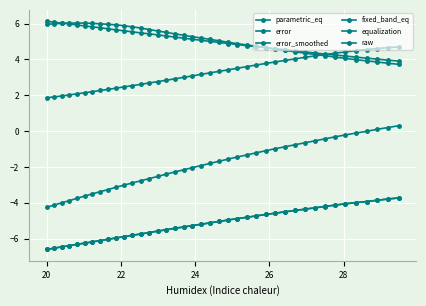

Reading left to right, list all the values displayed in this chart.

parametric_eq: 6.1	6.1	6.0	6.0	5.9	5.9	5.8	5.8	5.7	5.7	5.6	5.5	5.5	5.4	5.4	5.3	5.2	5.2	5.1	5.1	5.0	5.0	4.9	4.8	4.8	4.7	4.7	4.6	4.5	4.5	4.4	4.4	4.3	4.2	4.2	4.1	4.1	4.0	4.0	3.9
error: -6.6	-6.5	-6.5	-6.4	-6.3	-6.3	-6.2	-6.1	-6.0	-6.0	-5.9	-5.8	-5.7	-5.7	-5.6	-5.5	-5.4	-5.3	-5.3	-5.2	-5.1	-5.0	-5.0	-4.9	-4.8	-4.7	-4.7	-4.6	-4.5	-4.4	-4.4	-4.3	-4.2	-4.1	-4.0	-4.0	-3.9	-3.9	-3.8	-3.7
error_smoothed: -6.6	-6.5	-6.5	-6.4	-6.3	-6.2	-6.2	-6.1	-6.0	-6.0	-5.9	-5.8	-5.7	-5.7	-5.6	-5.5	-5.4	-5.3	-5.3	-5.2	-5.1	-5.0	-5.0	-4.9	-4.8	-4.7	-4.7	-4.6	-4.5	-4.4	-4.3	-4.3	-4.2	-4.1	-4.1	-4.0	-3.9	-3.9	-3.8	-3.7
fixed_band_eq: 1.9	1.9	2.0	2.0	2.1	2.1	2.2	2.3	2.3	2.4	2.5	2.5	2.6	2.7	2.8	2.8	2.9	3.0	3.1	3.2	3.2	3.3	3.4	3.5	3.6	3.7	3.8	3.9	4.0	4.0	4.1	4.2	4.3	4.3	4.4	4.5	4.5	4.6	4.7	4.7
equalization: 6.0	6.0	6.0	6.0	6.0	6.0	6.0	6.0	6.0	5.9	5.9	5.8	5.8	5.7	5.6	5.5	5.4	5.3	5.3	5.2	5.1	5.0	5.0	4.9	4.8	4.7	4.7	4.6	4.5	4.4	4.3	4.3	4.2	4.1	4.1	4.0	3.9	3.9	3.8	3.7
raw: -4.2	-4.1	-4.0	-3.9	-3.8	-3.6	-3.5	-3.4	-3.3	-3.1	-3.0	-2.9	-2.8	-2.6	-2.5	-2.4	-2.3	-2.2	-2.0	-1.9	-1.8	-1.7	-1.6	-1.4	-1.3	-1.2	-1.1	-1.0	-0.9	-0.8	-0.7	-0.5	-0.4	-0.3	-0.2	-0.1	-0.0	0.1	0.2	0.3